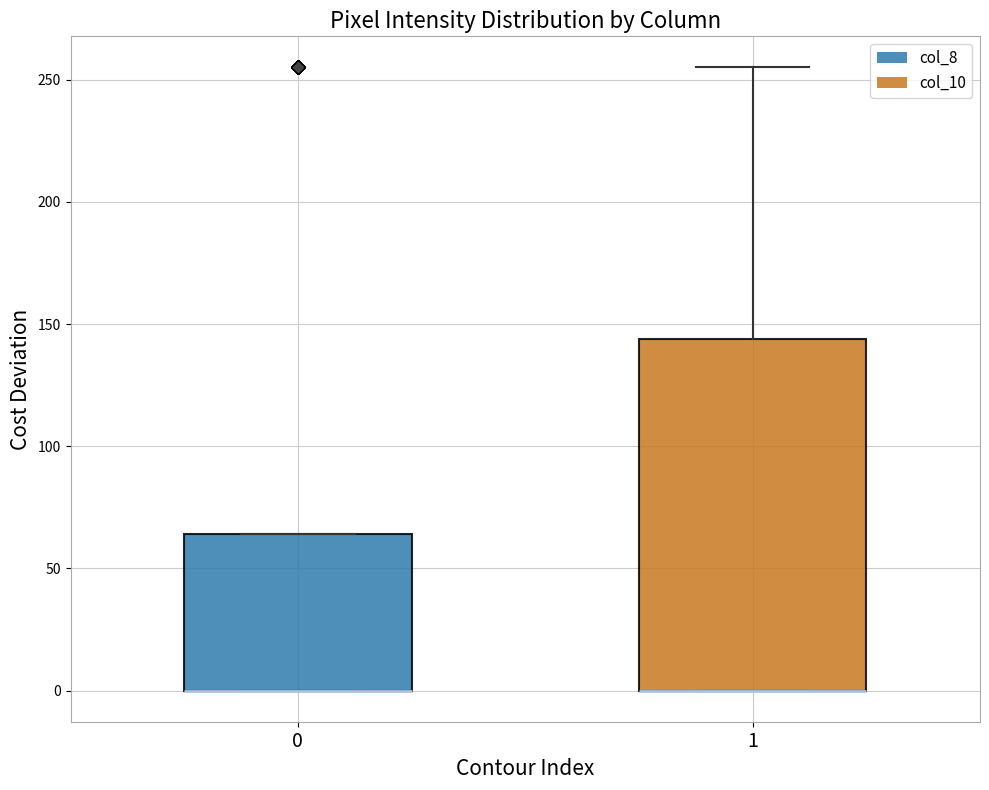

Comparing the boxes themselves (not the whiskers), which one is the tallest?

1